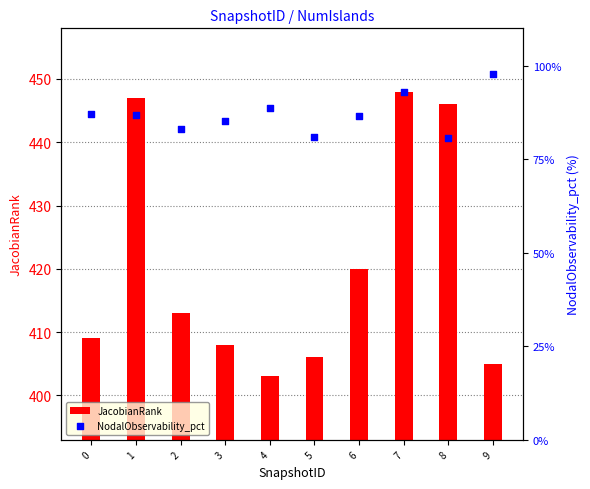

Which series reaches the minimum Y coordinate?

NodalObservability_pct